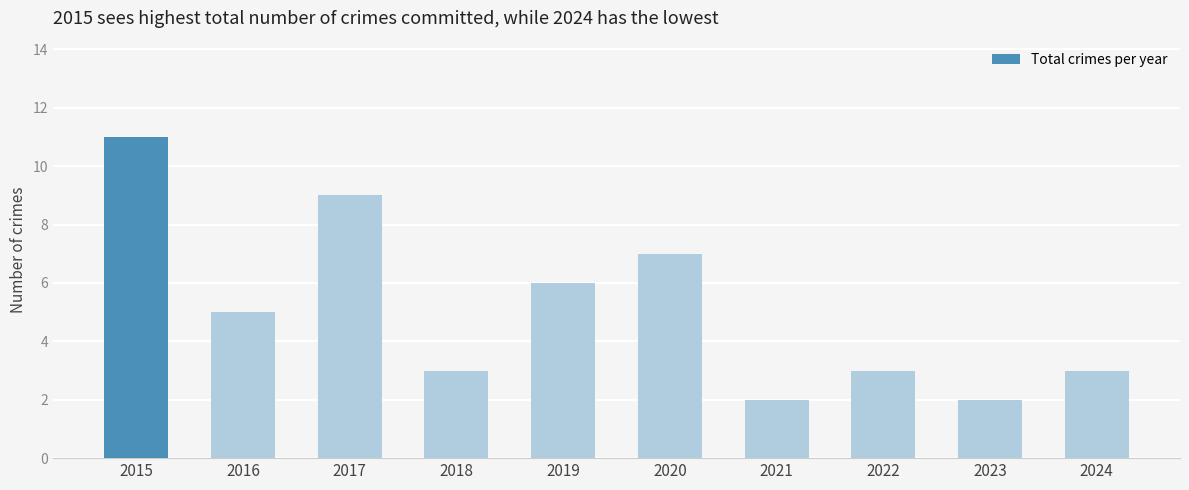

Read the value at 2020.

7